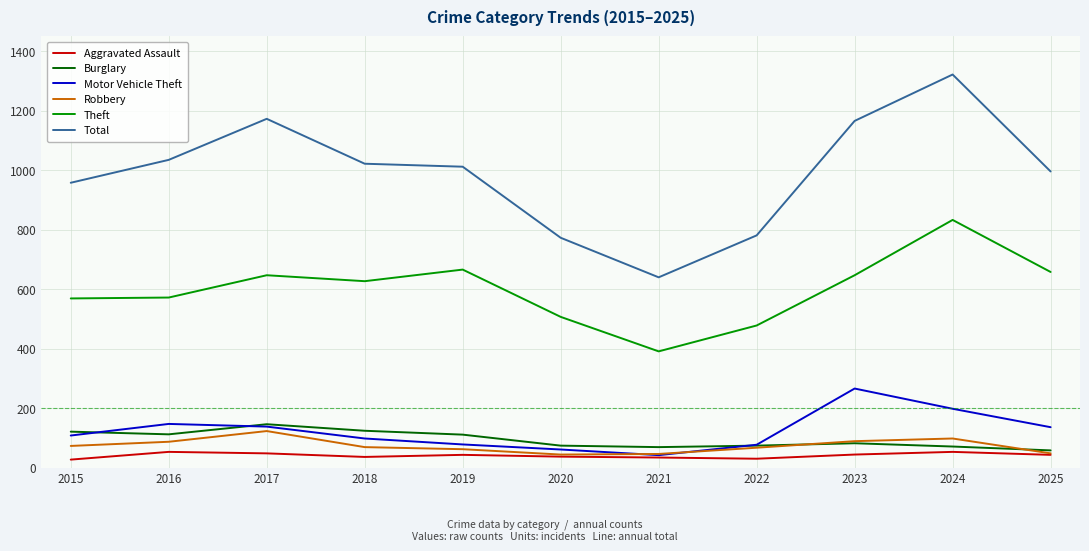

Is the value of Total at 2015 greater than the value of Theft at 2017?

Yes